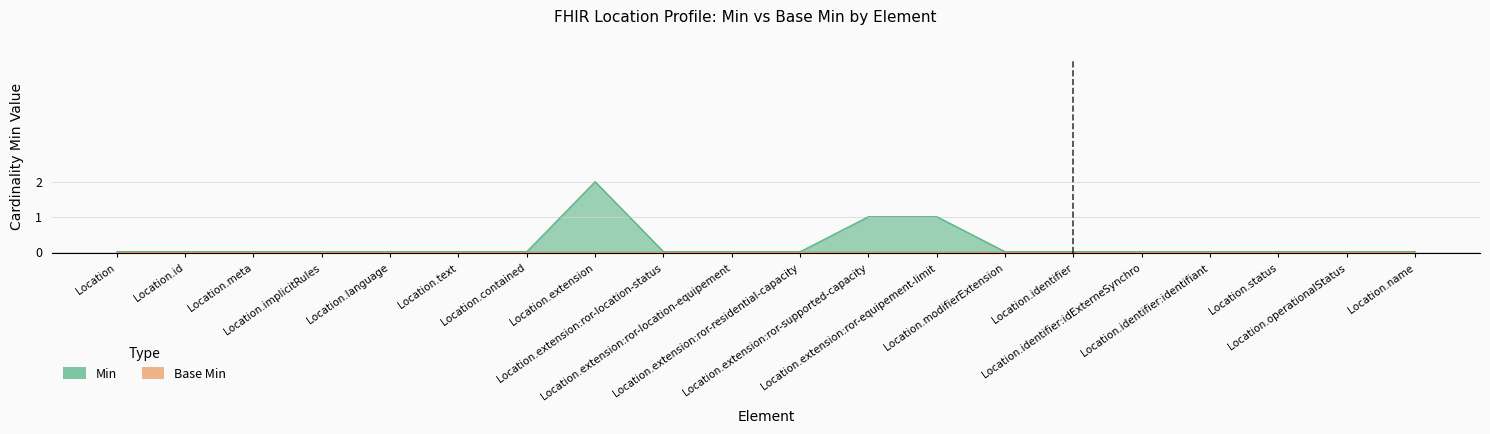

What is the sum of all values?

4